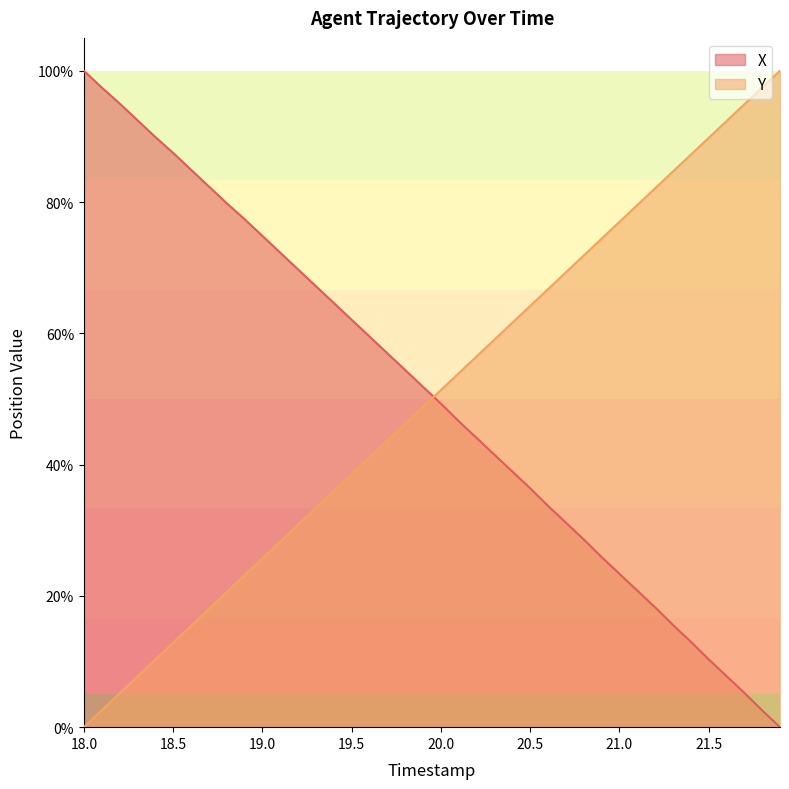

Rank the series at 20.5 from lowest to highest value.

X, Y